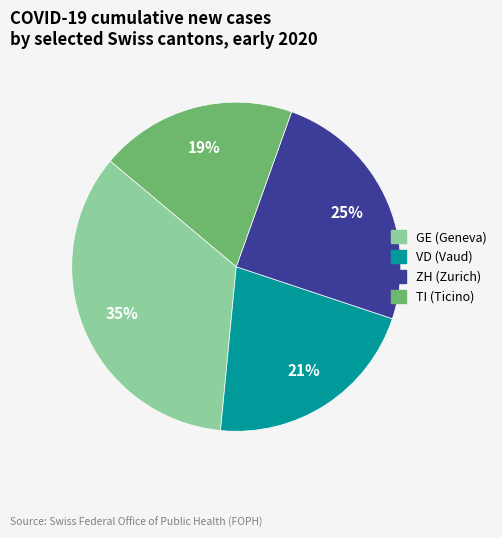

The VD (Vaud) slice represents 21% of the pie. True or false?

True